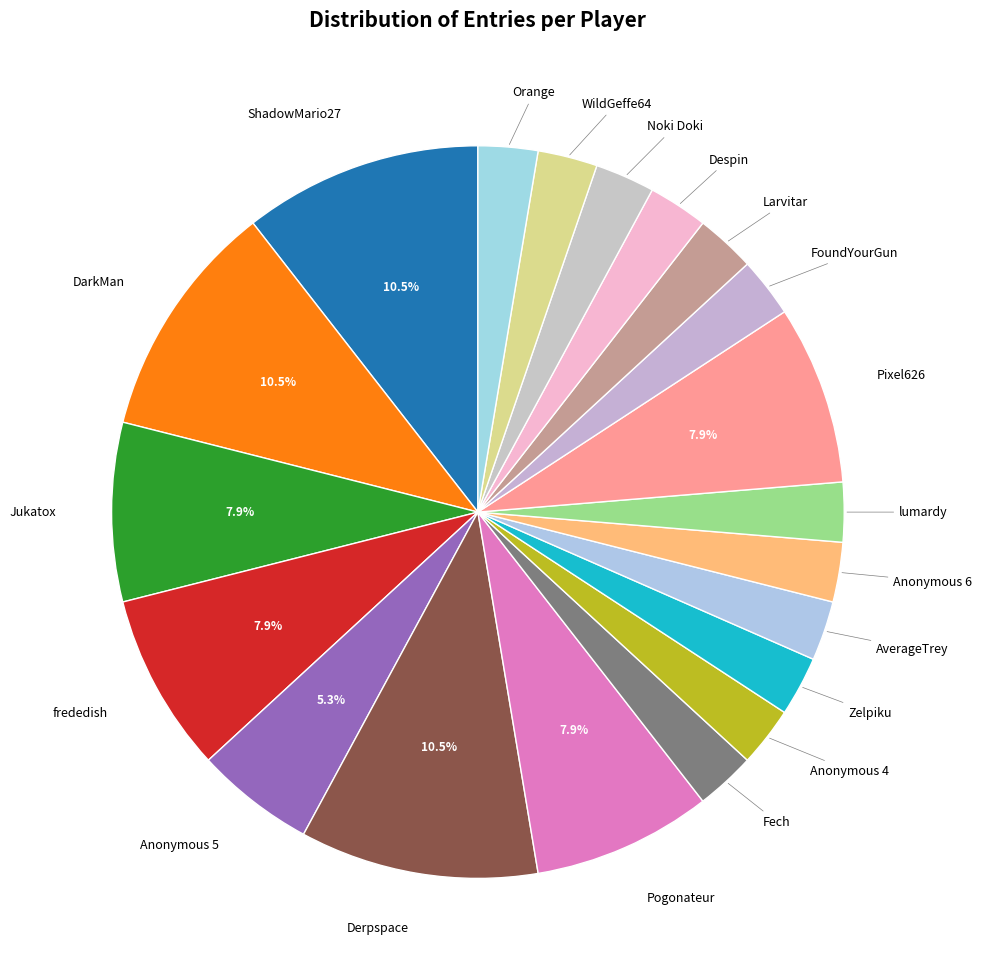

How many segments does this pie chart have?

20